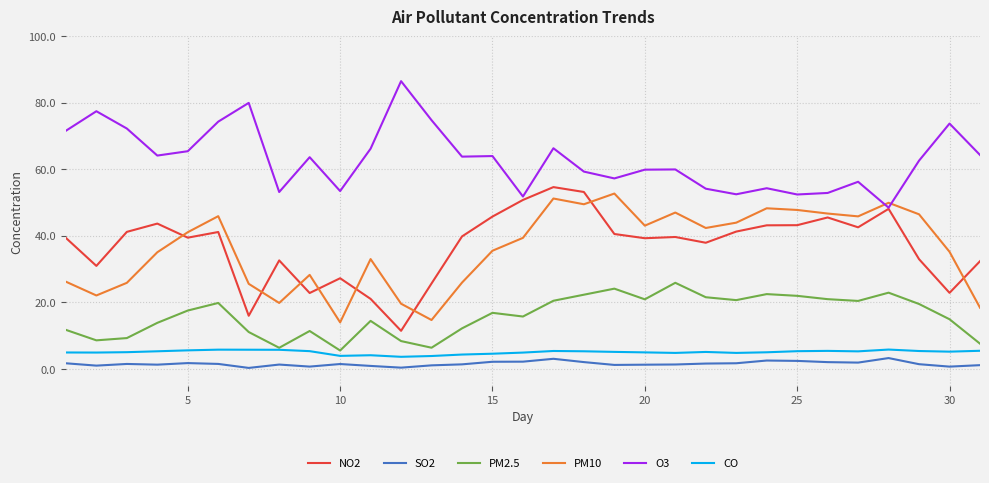

Which series has the largest total across all categories?

O3